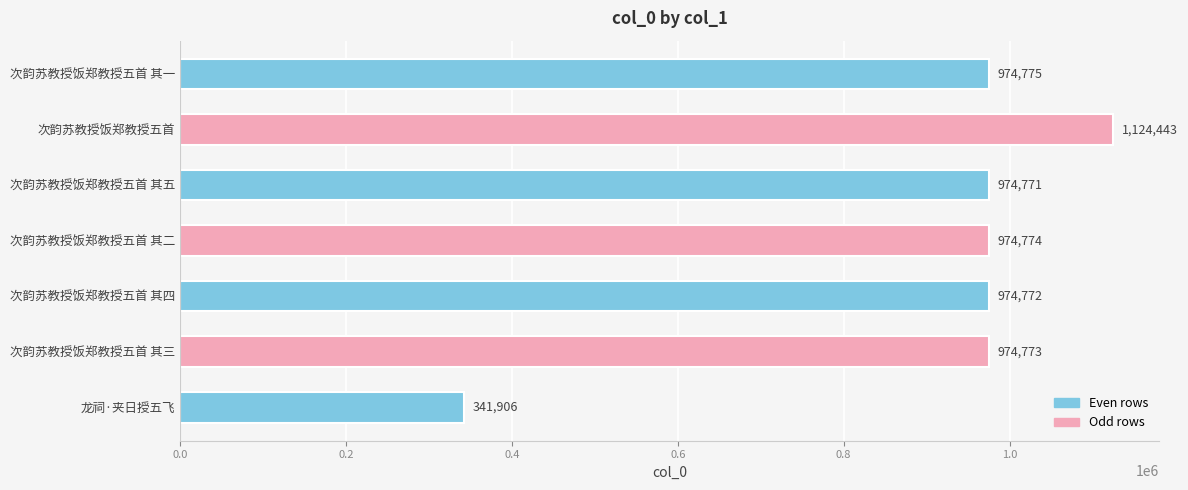

List the labels in order of value, largest first.

次韵苏教授饭郑教授五首, 次韵苏教授饭郑教授五首 其一, 次韵苏教授饭郑教授五首 其二, 次韵苏教授饭郑教授五首 其三, 次韵苏教授饭郑教授五首 其四, 次韵苏教授饭郑教授五首 其五, 龙祠·夹日授五飞